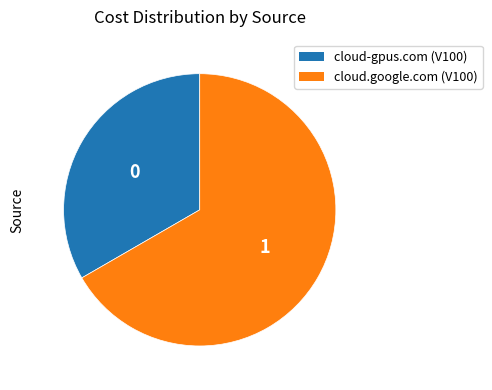

Which has a higher value, cloud.google.com (V100) or cloud-gpus.com (V100)?

cloud.google.com (V100)